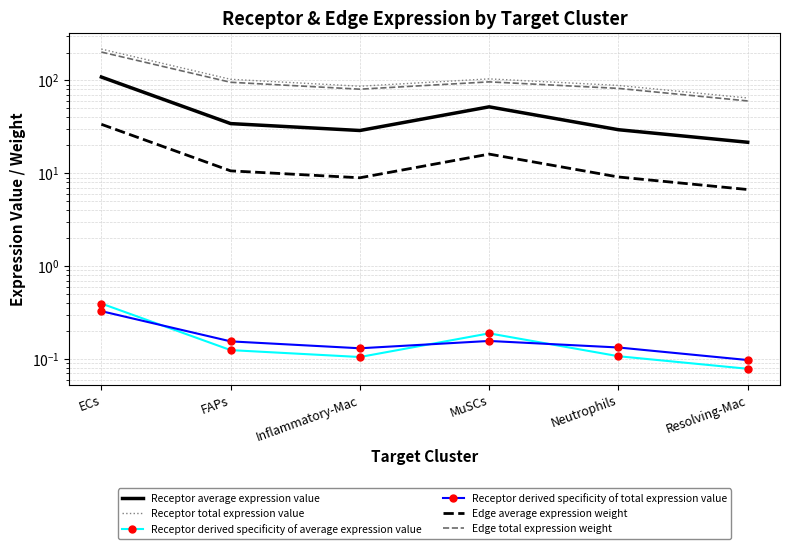

What is the lowest value of the Receptor average expression value series?

21.6